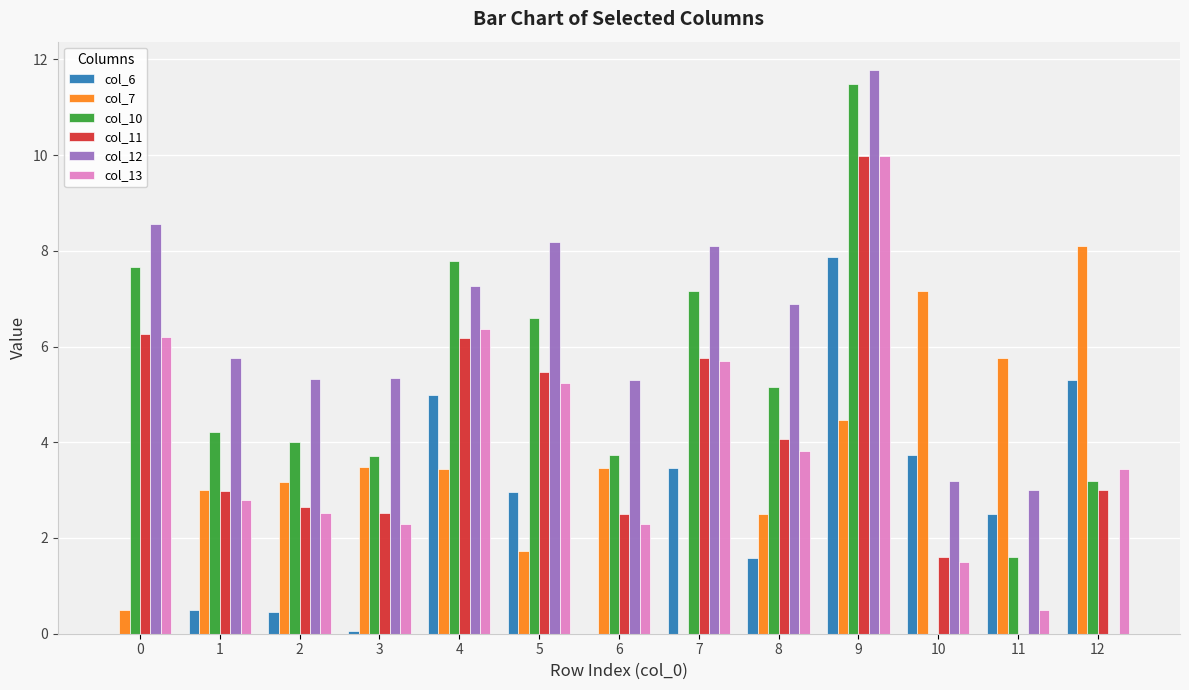

What is the sum of all col_11 values?

53.0